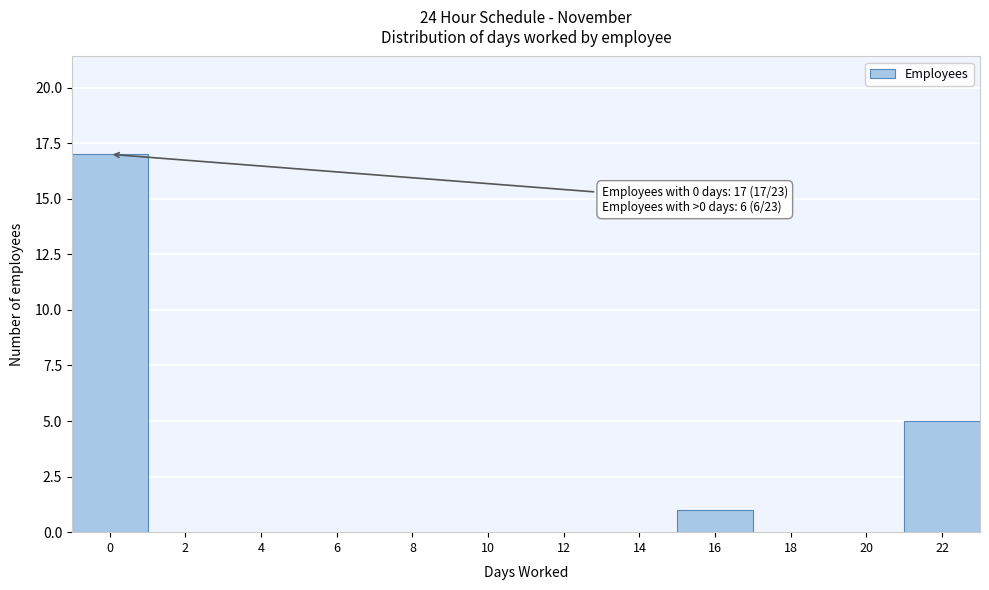

Reading left to right, extract all data points from this chart.

0=17	2=0	4=0	6=0	8=0	10=0	12=0	14=0	16=1	18=0	20=0	22=5